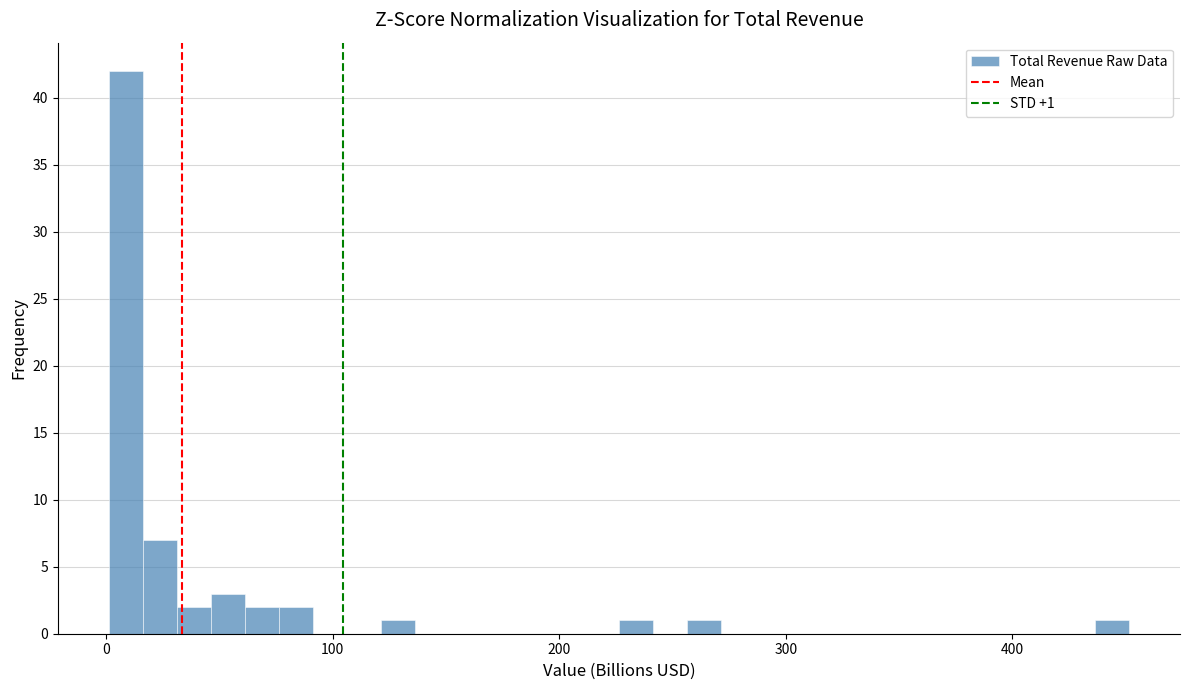

Read against the x-axis, roughly where is the centre of the tallest bar?

10